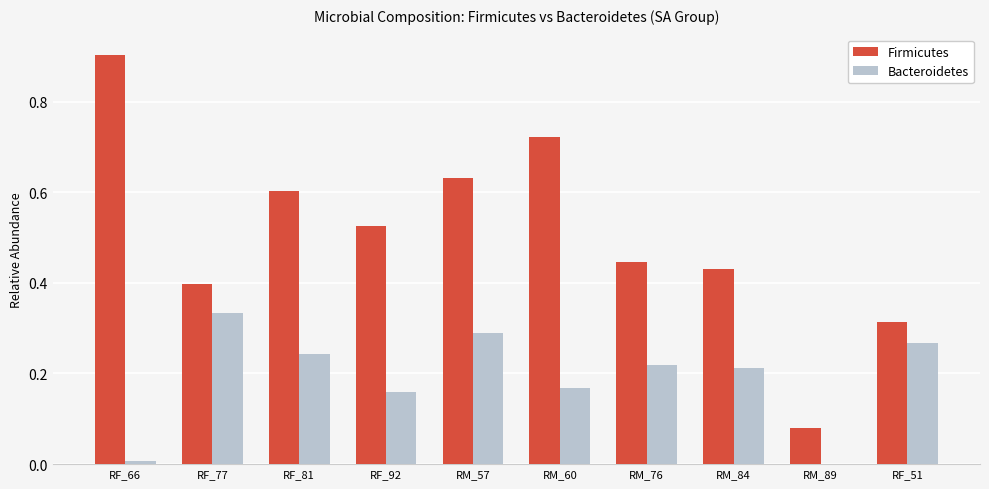

How many data points does each series have?

10